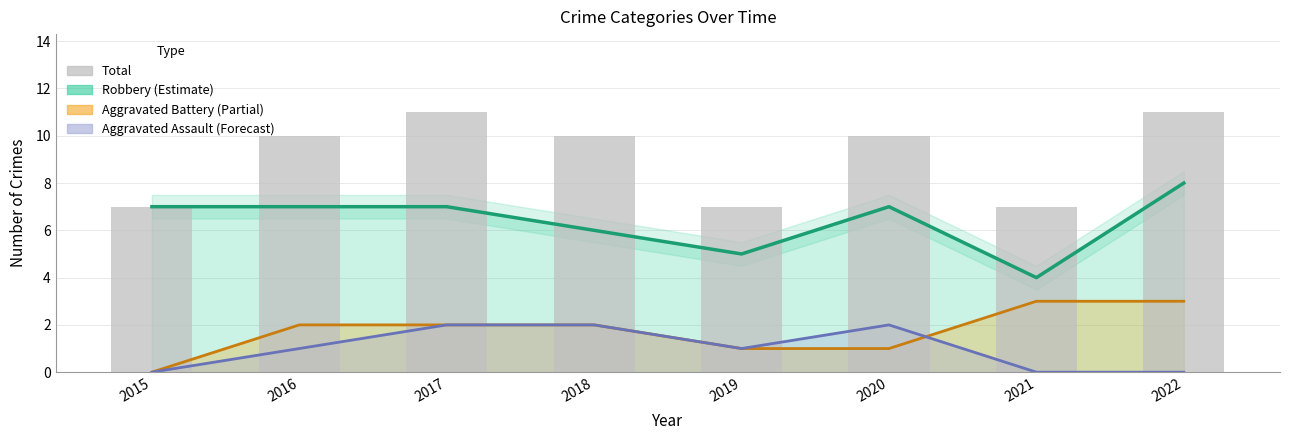

Read the Battery_line value at 2019.

1